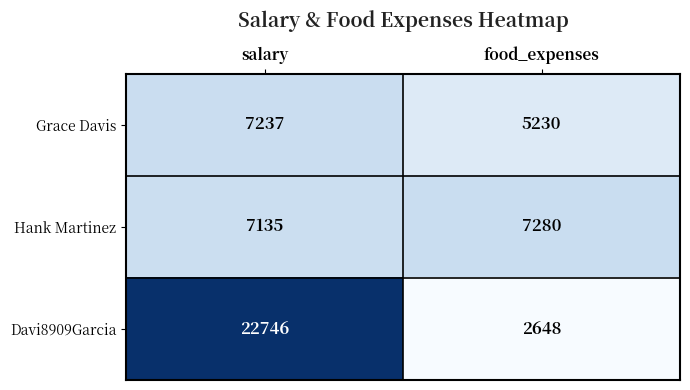

What is the approximate value of Grace Davis at salary?

7237